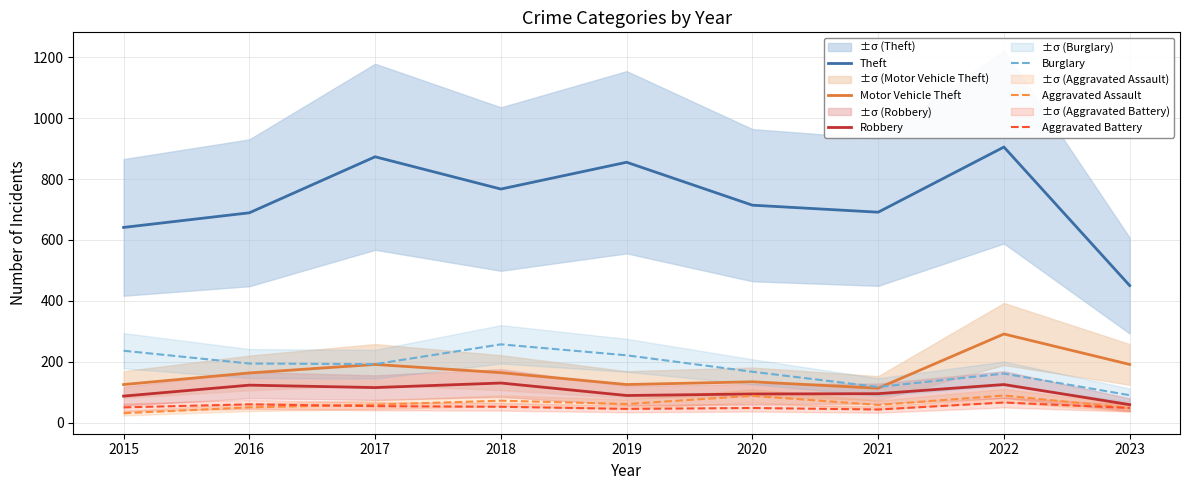

True or false: Theft and Aggravated Assault intersect in this chart.

False